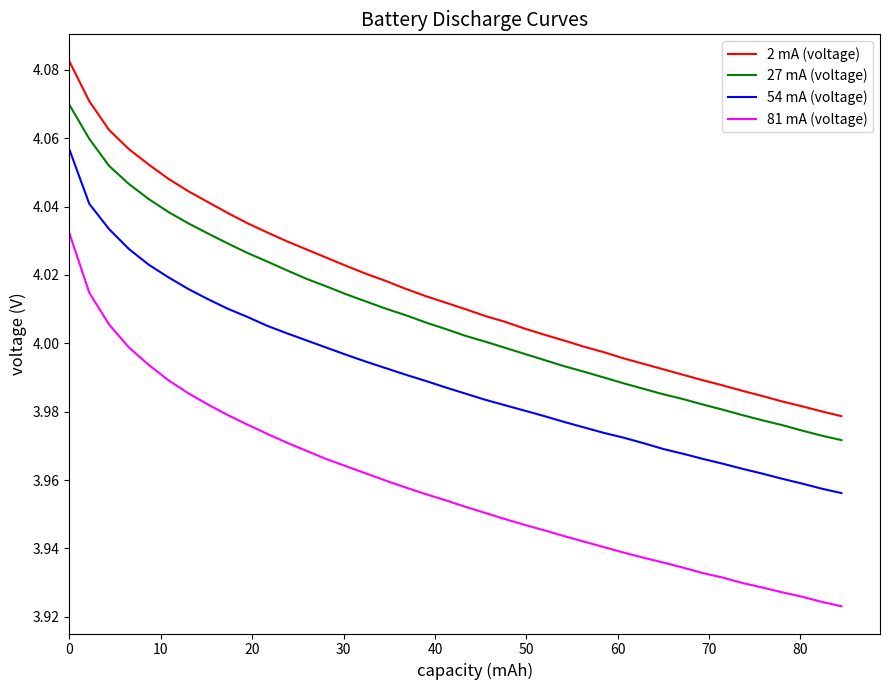

Which series has the widest spread of values?

81 mA (voltage)